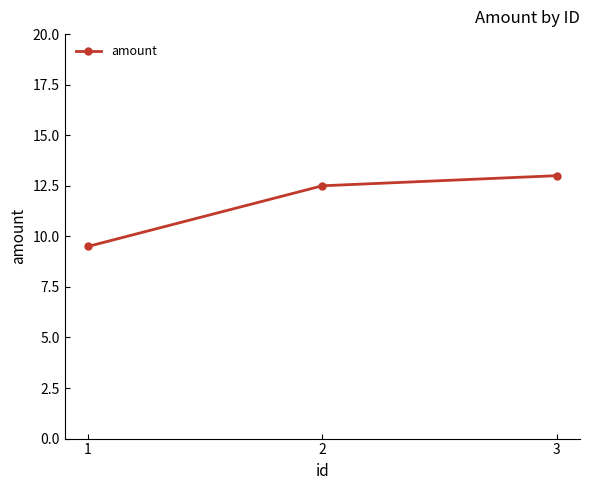

What is the difference between the values at 3 and 2?

0.5